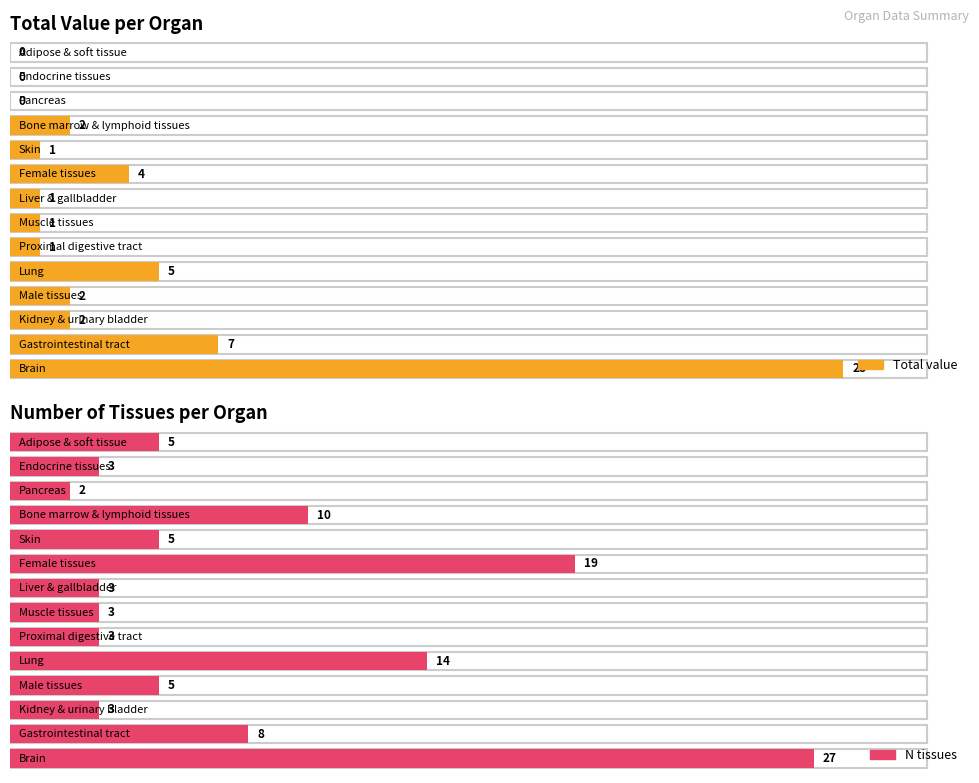

Which series has the largest total across all categories?

n_tissues